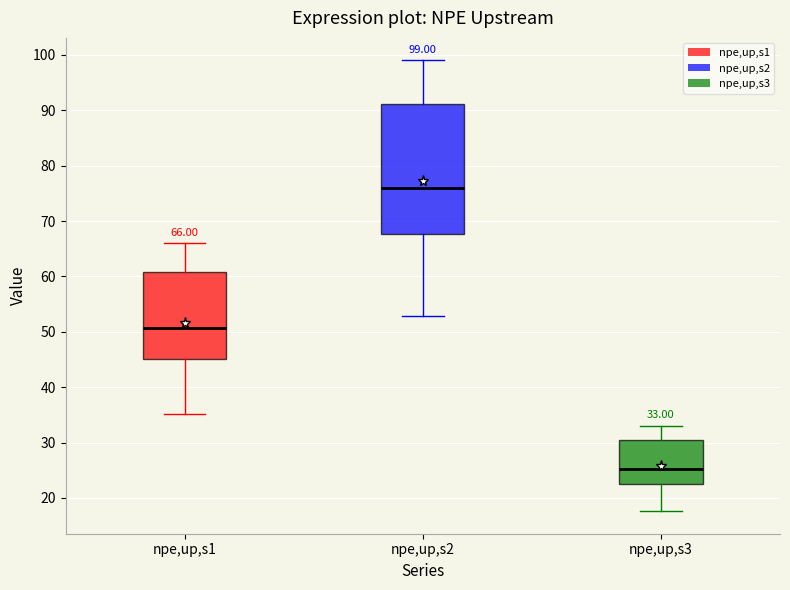

Which box's median line is the lowest?

npe,up,s3